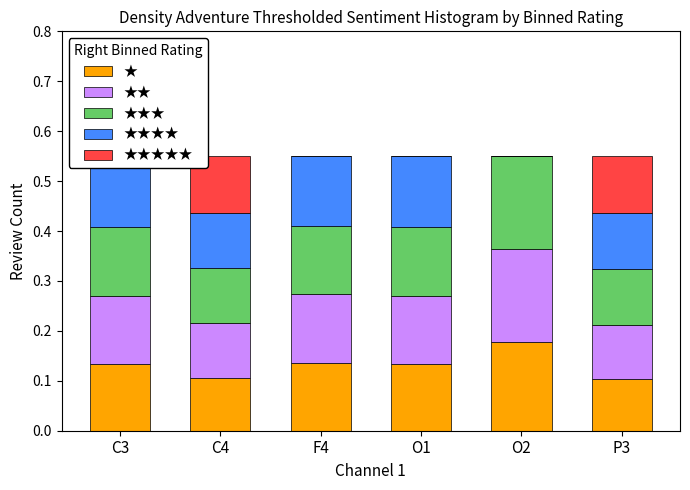

Rank the categories by ★★ value from highest to lowest.

O2, O1, F4, C3, C4, P3